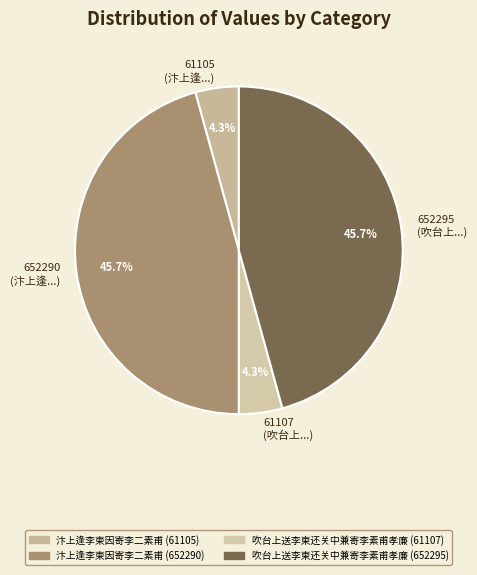

What is the ratio of the value at 652295 (吹台上...) to the value at 652290 (汴上逢...)?

1.0